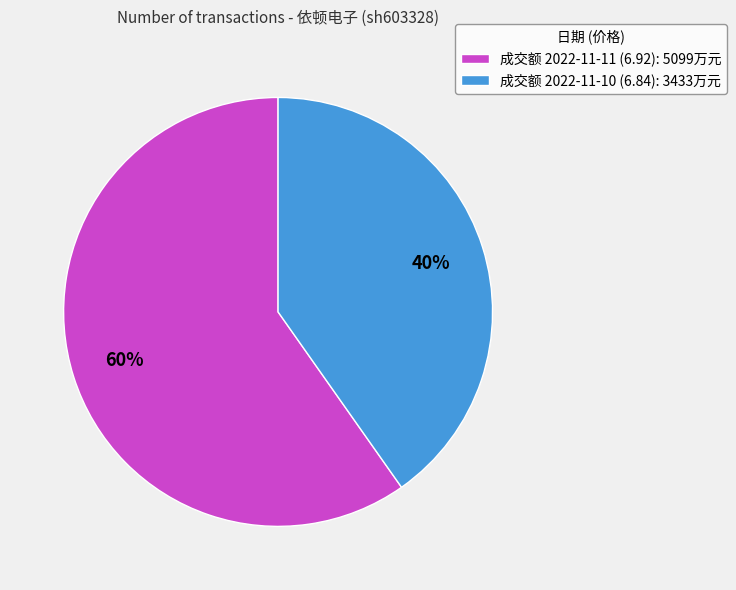

Is 成交额 2022-11-10 (6.84): 3433万元 the majority of the pie?

No